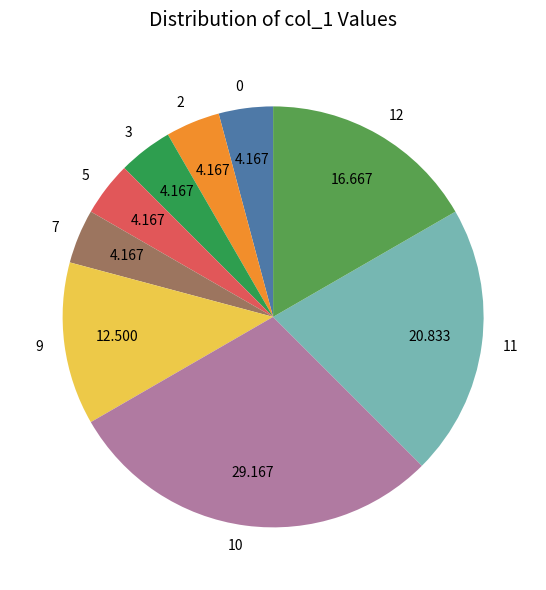

Combined, do 5 and 12 account for over 50%?

No